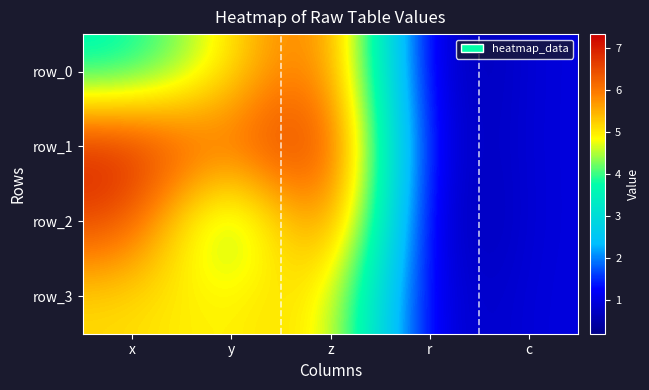

Read the row_0 value at r.

0.3